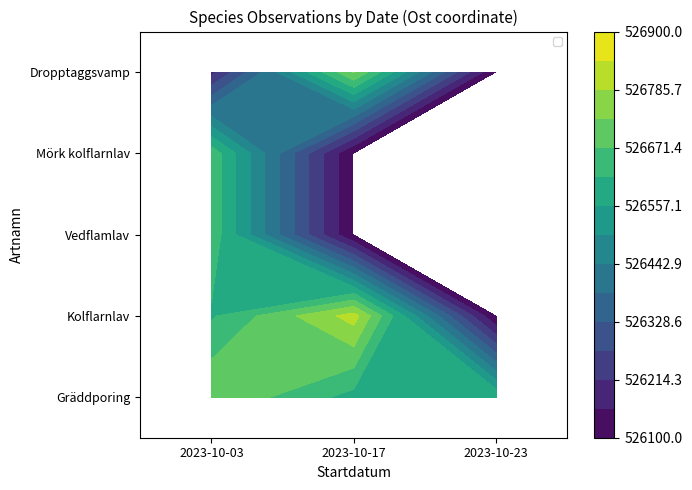

What is the smallest value displayed?

526096